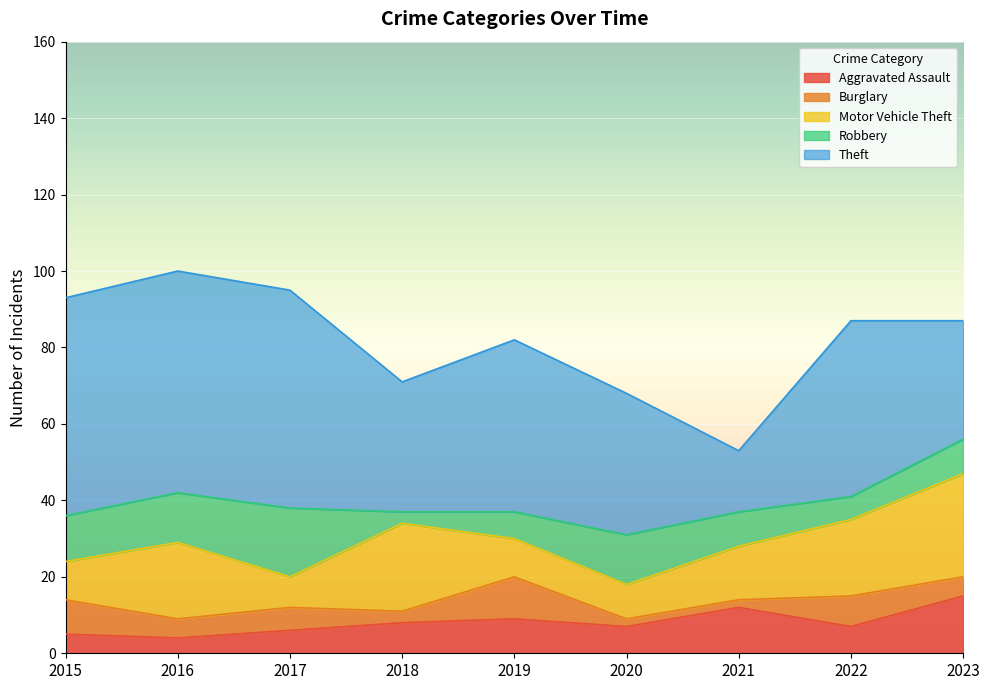

True or false: Motor Vehicle Theft and Aggravated Assault intersect in this chart.

False